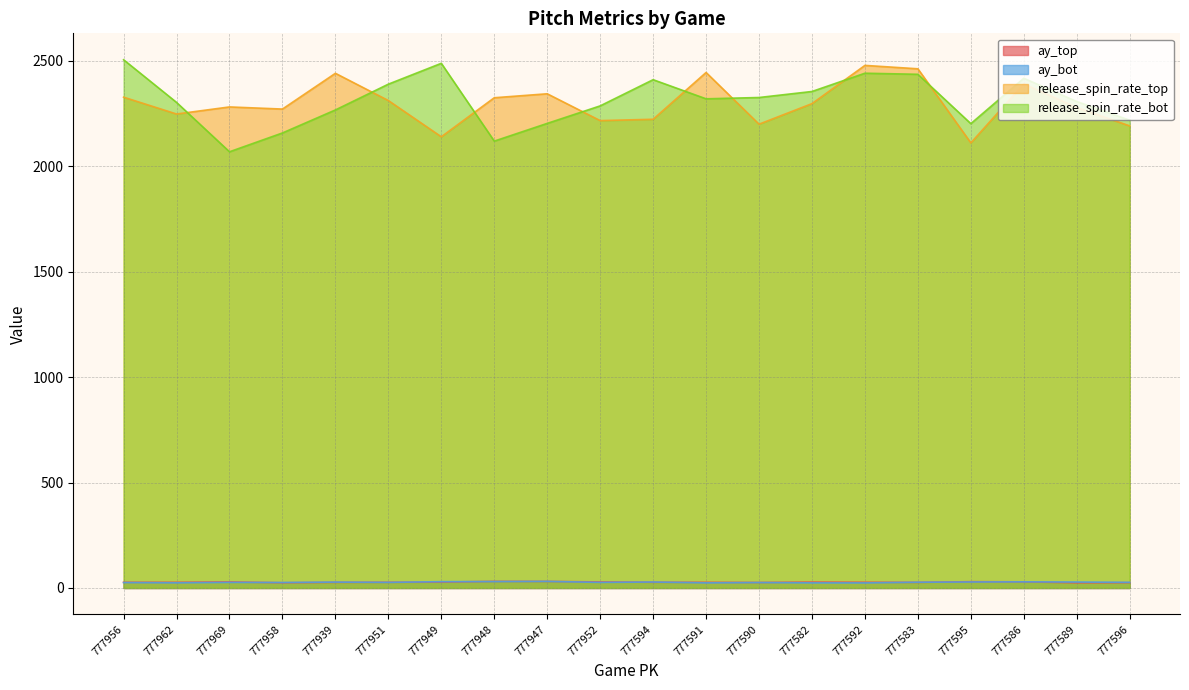

Which series has the largest range (max minus min)?

release_spin_rate_bot